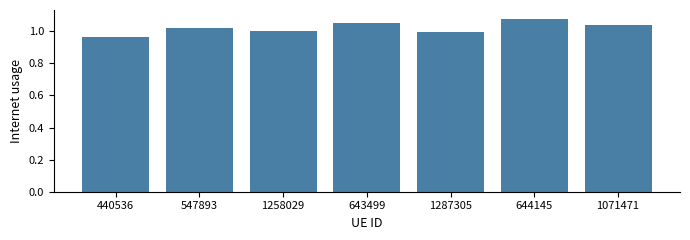

Which category has the lowest value across all series?

440536